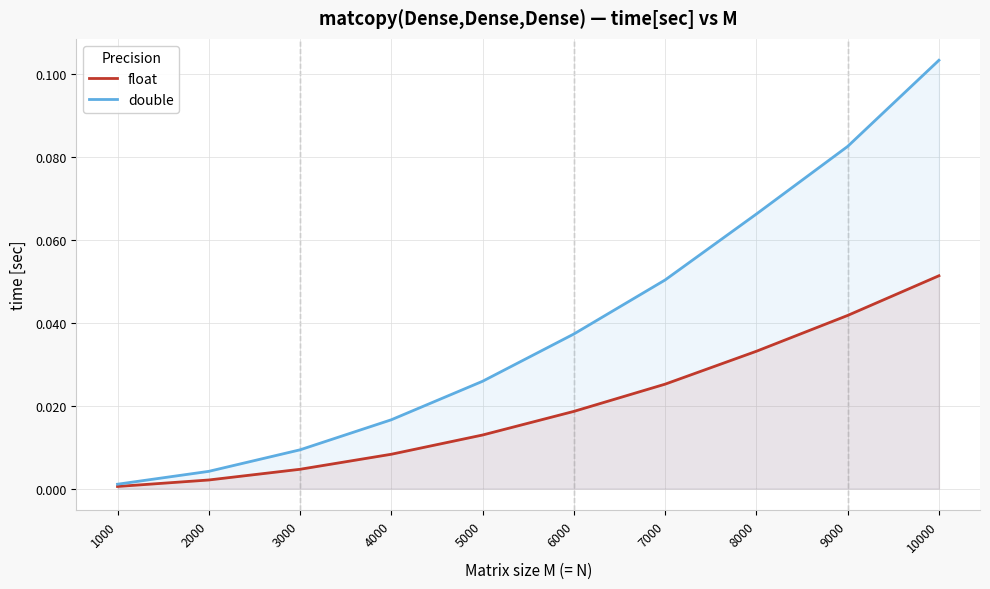

Reading right to left, extract all data points from this chart.

float: 0.1	0.0	0.0	0.0	0.0	0.0	0.0	0.0	0.0	0.0
double: 0.1	0.1	0.1	0.1	0.0	0.0	0.0	0.0	0.0	0.0